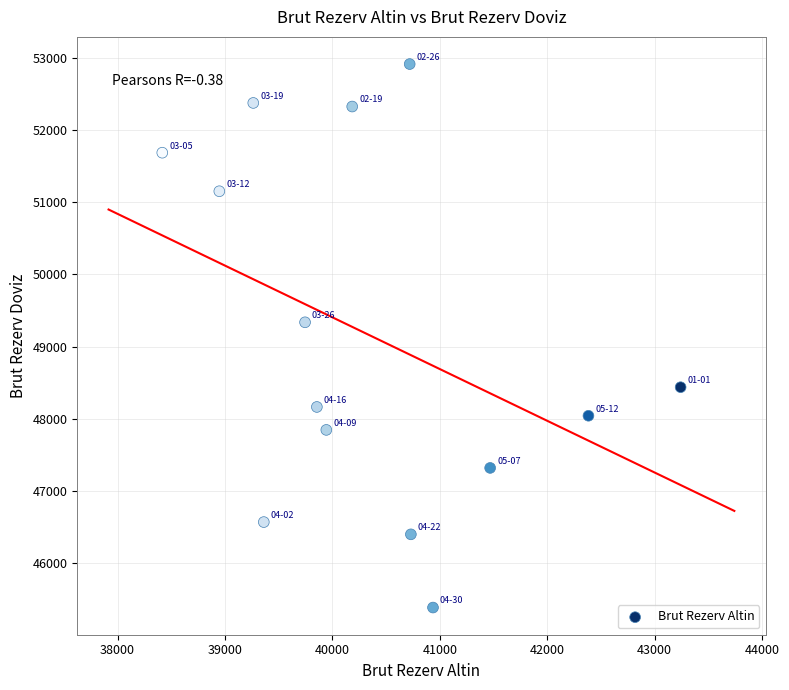

What is the range of X values (max minus min)?

4825.0